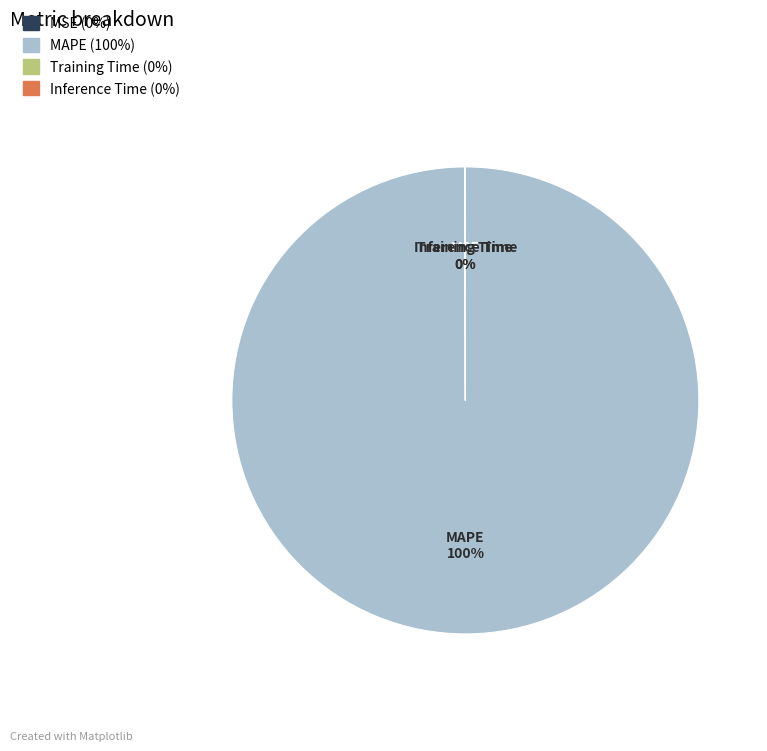

To the nearest percent, what is the average slice percentage?

25%